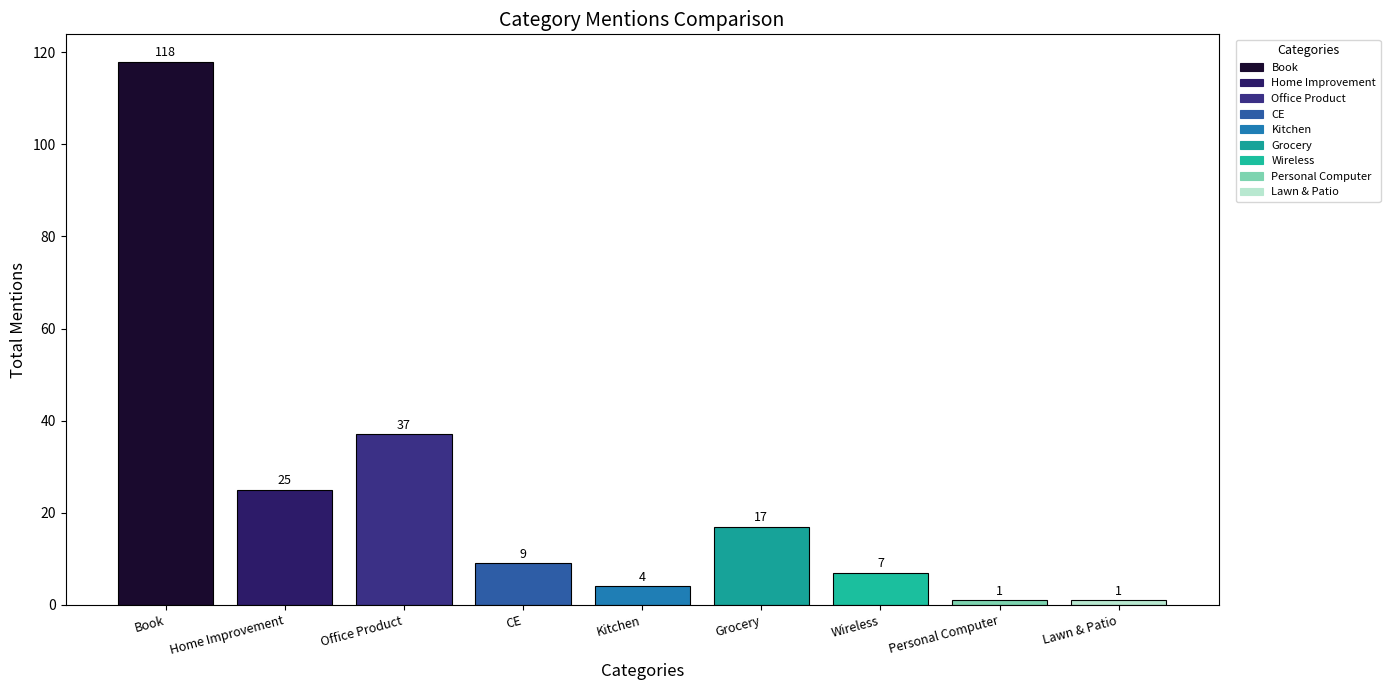

Reading right to left, what are all the values shown in this chart?

Lawn & Patio=1	Personal Computer=1	Wireless=7	Grocery=17	Kitchen=4	CE=9	Office Product=37	Home Improvement=25	Book=118